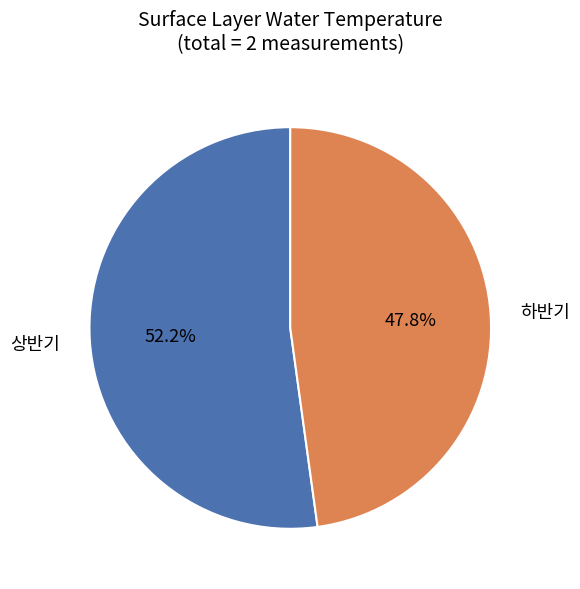

Count the number of slices in the pie.

2